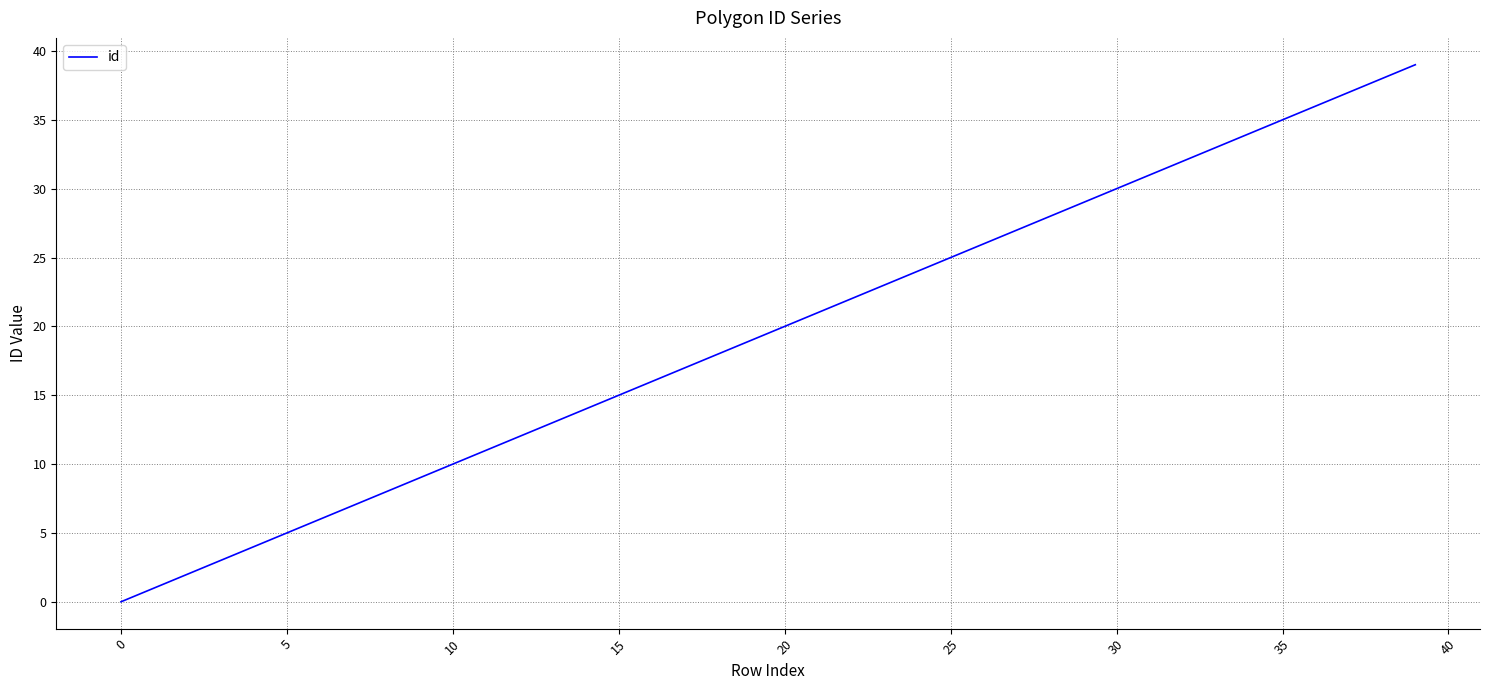

What is the difference between the maximum and minimum values?

39